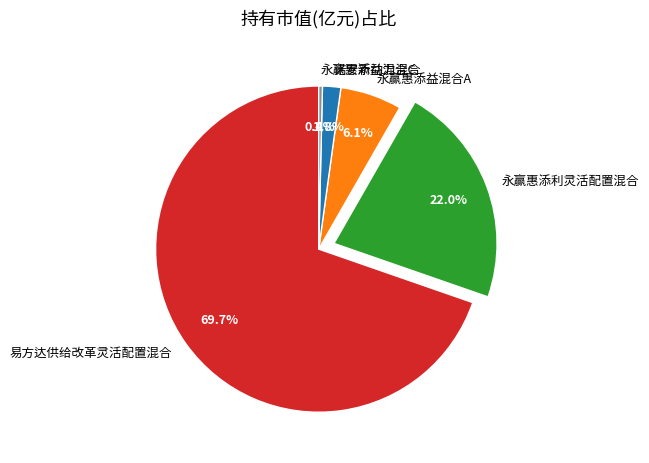

Which has a higher value, 永赢惠添利灵活配置混合 or 诺安新动力混合?

永赢惠添利灵活配置混合